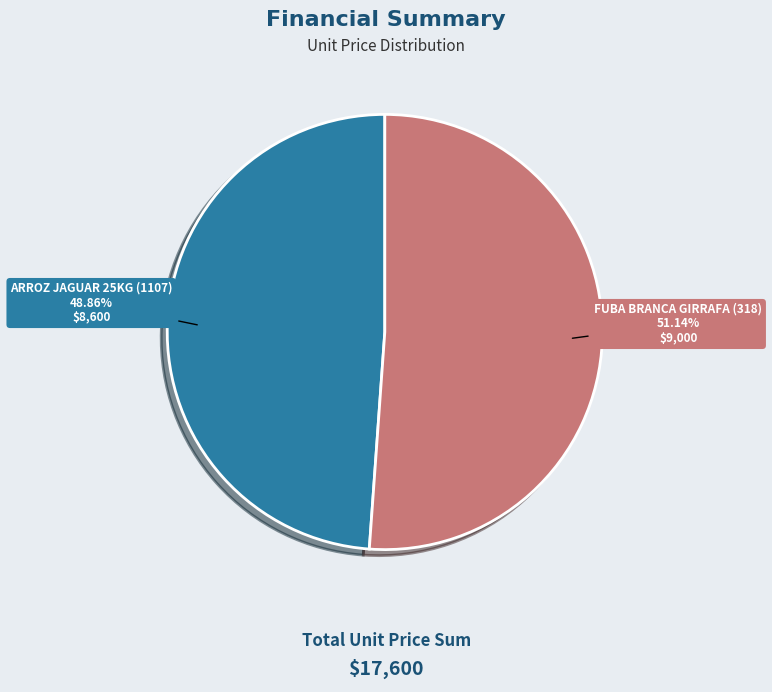

Which has a higher value, FUBA BRANCA GIRRAFA (318) or ARROZ JAGUAR 25KG (1107)?

FUBA BRANCA GIRRAFA (318)